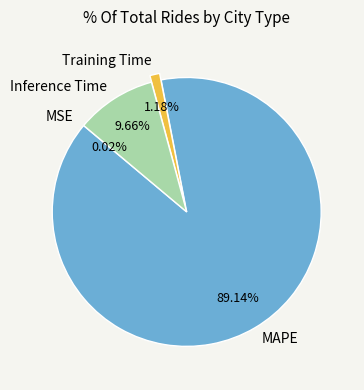

Which category has the biggest portion of the pie?

MAPE